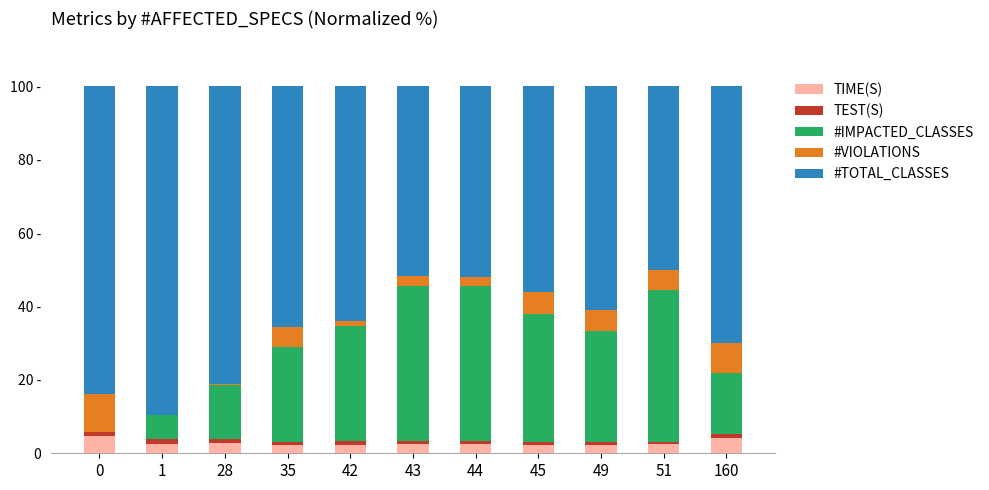

Does the chart contain stacked bars?

Yes